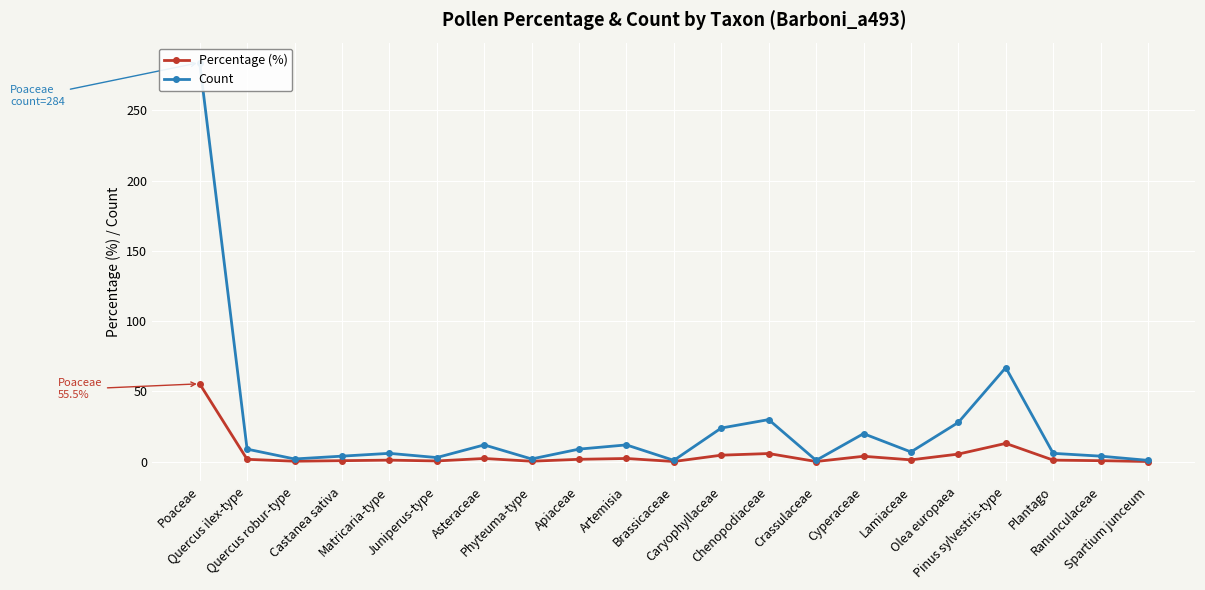

How many lines are shown in the chart?

2